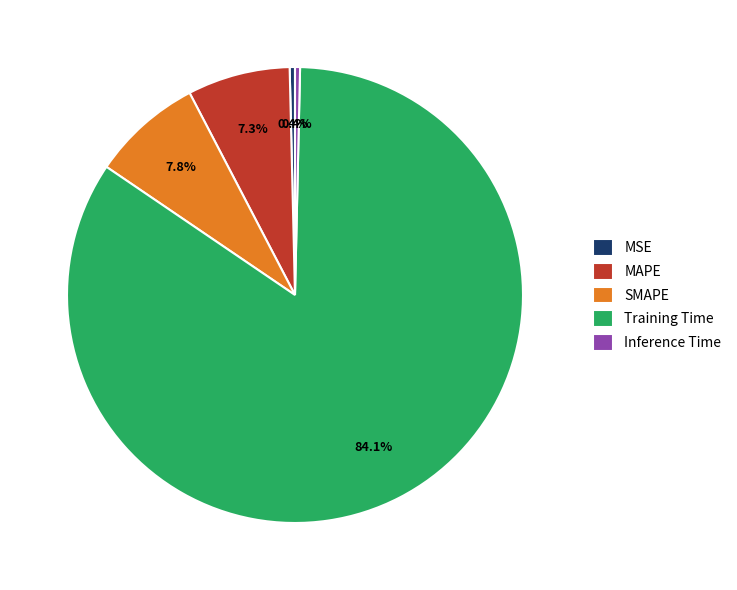

To the nearest percent, what is the difference between the largest and smallest slice percentages?

84%